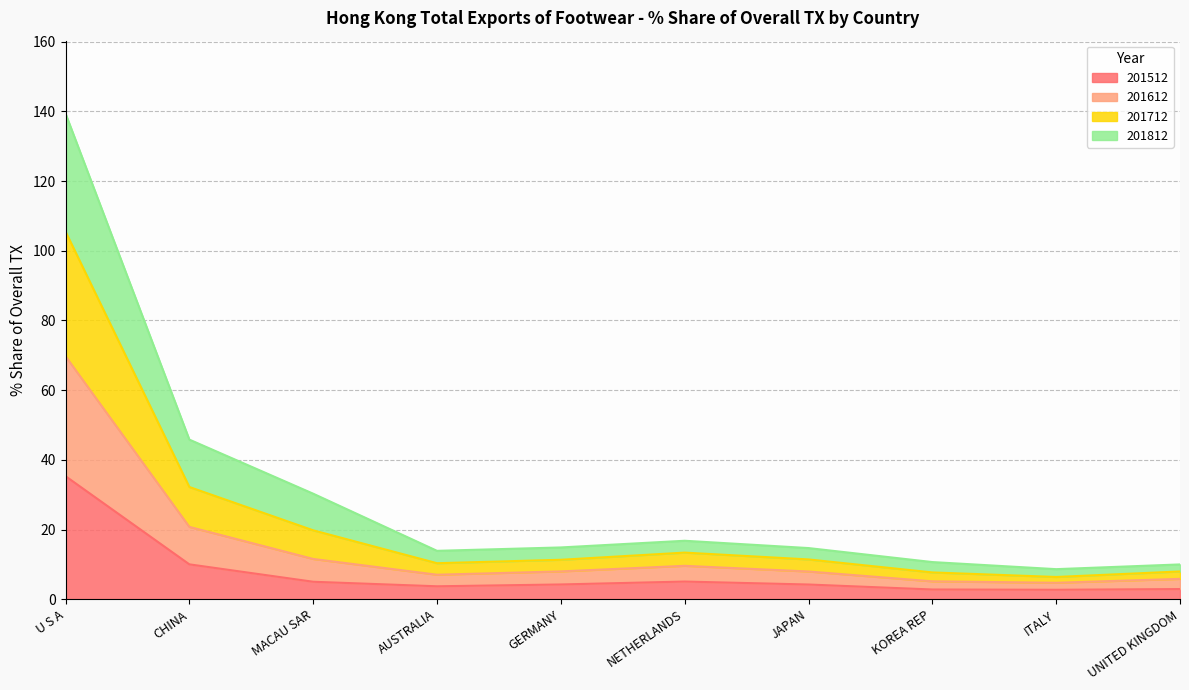

Where does the 201712 series first go above 14?

U S A